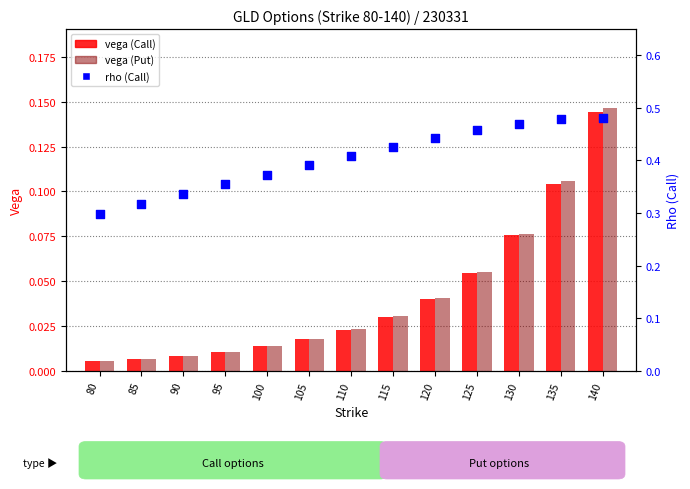

At how many categories does at least one series exceed 0?

13